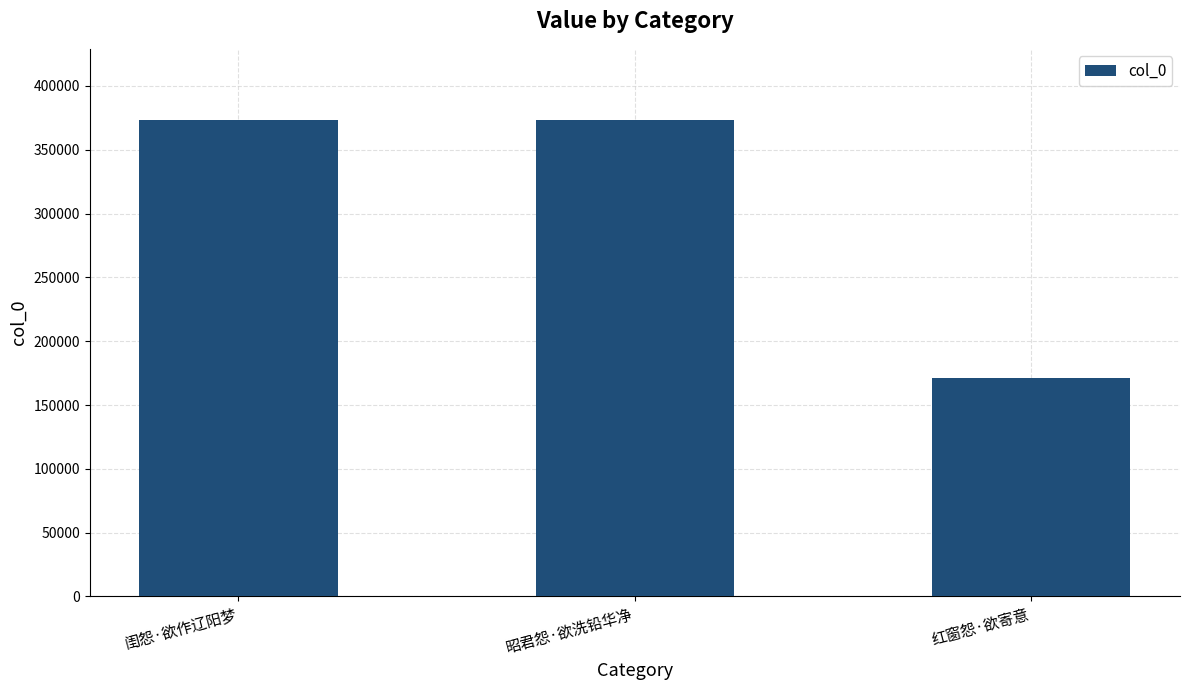

What is the change in value from 闺怨·欲作辽阳梦 to 红窗怨·欲寄意?

-201943